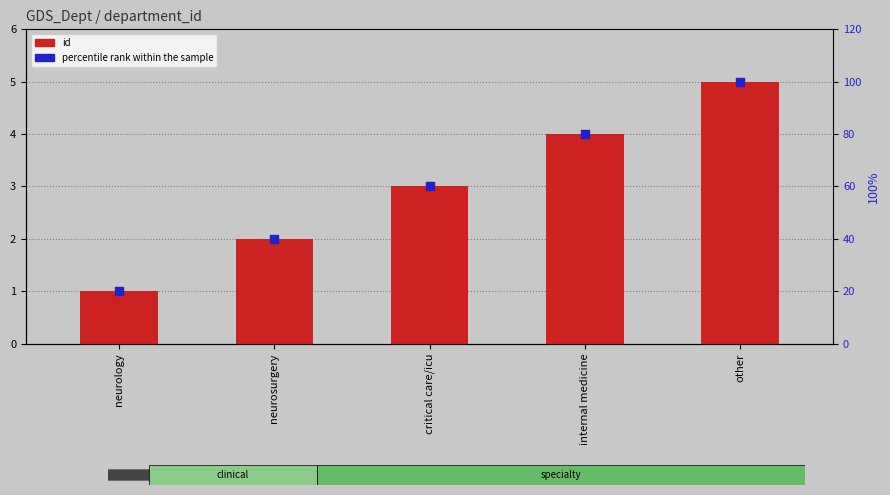

Is the value of id at internal medicine greater than the value of percentile rank within the sample at neurosurgery?

No